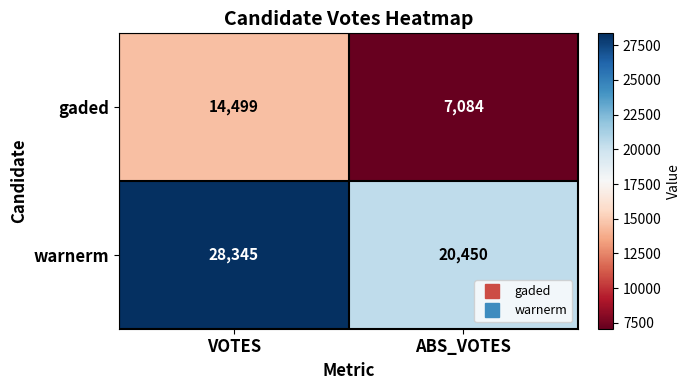

Between VOTES and ABS_VOTES, which series saw the biggest shift?

warnerm